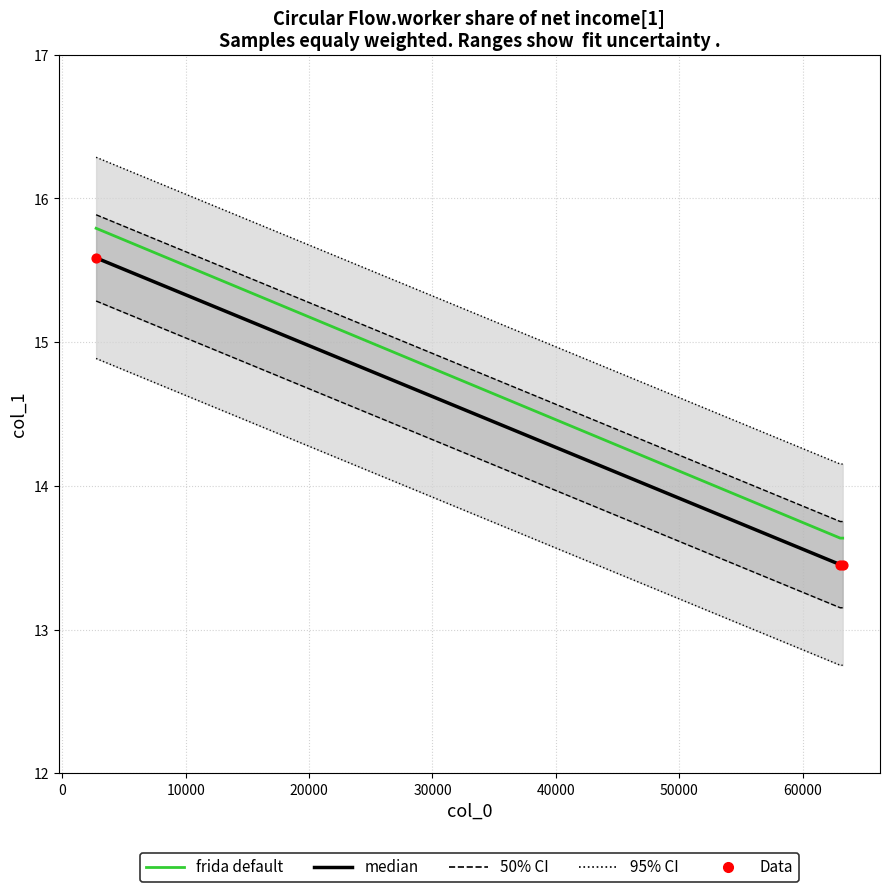

Is the value of Data at 0 greater than the value of frida default at −10000?

No